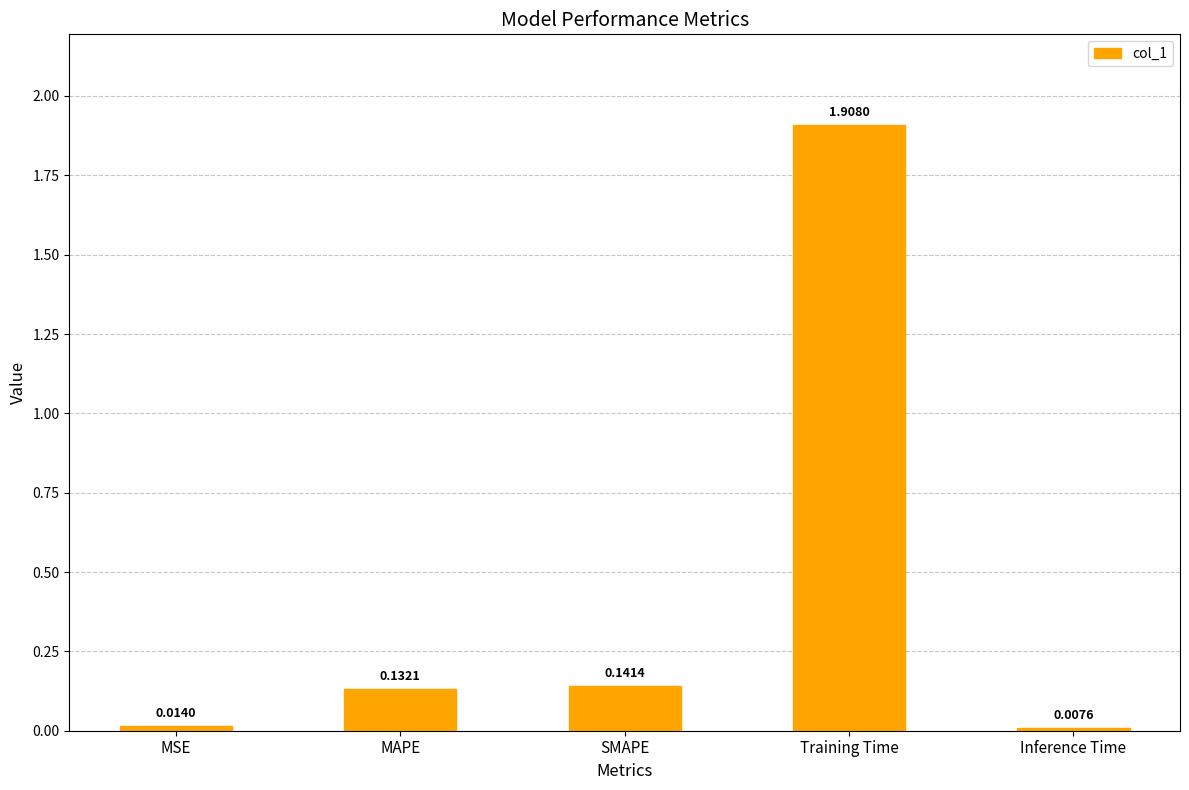

List the labels in order of value, smallest first.

Inference Time, MSE, MAPE, SMAPE, Training Time